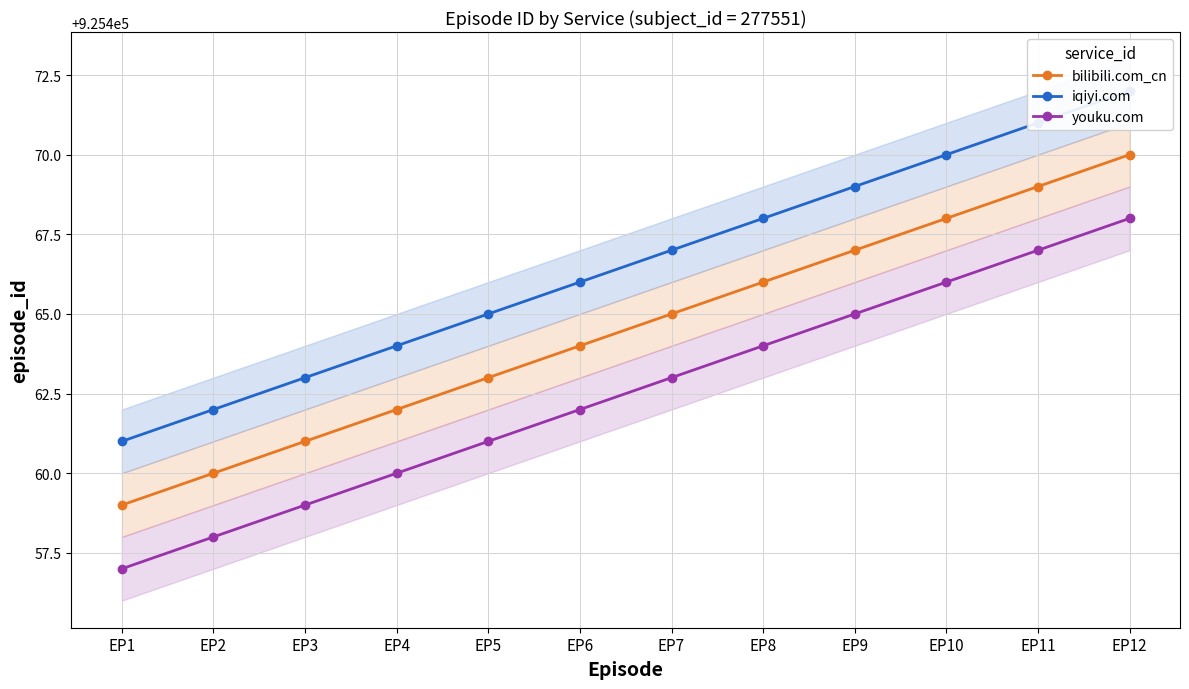

What is the difference between the youku.com values at EP1 and EP5?

4